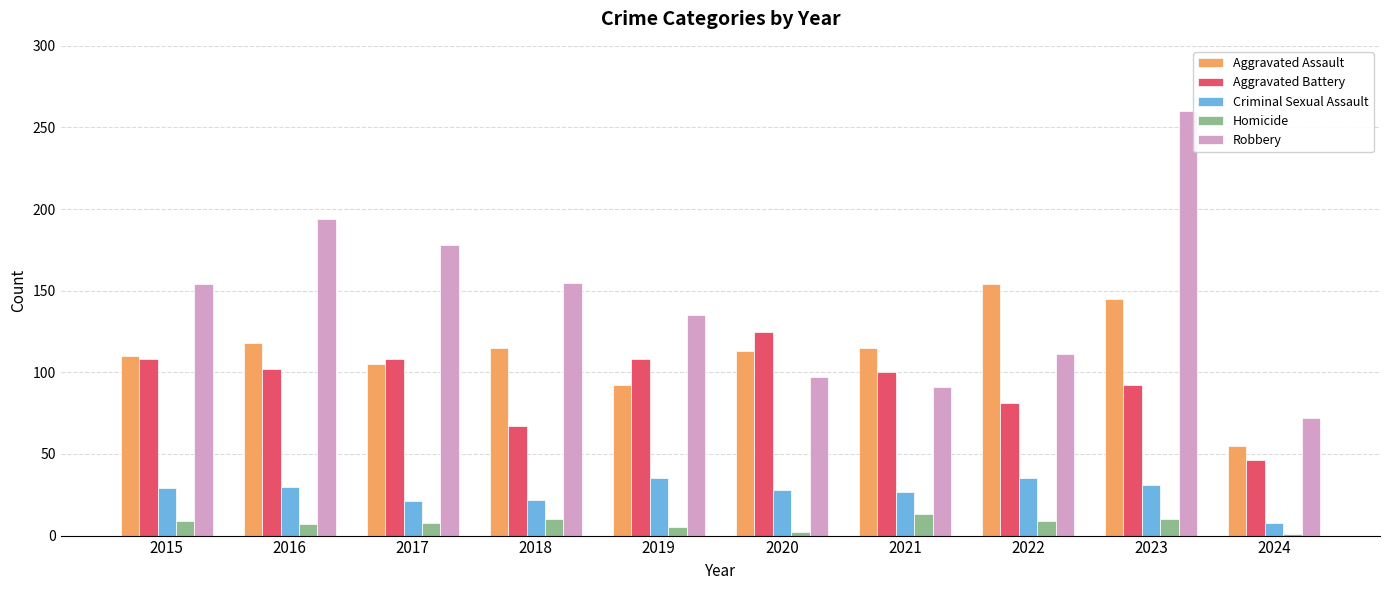

At how many categories does at least one series exceed 148?

6